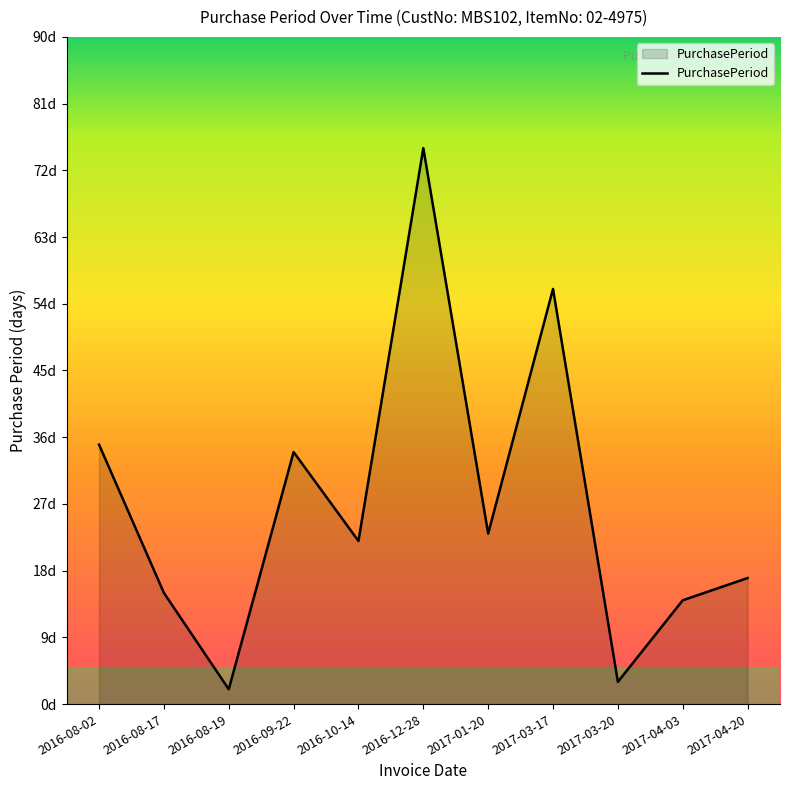

Rank the categories by value from highest to lowest.

2016-12-28, 2017-03-17, 2016-08-02, 2016-09-22, 2017-01-20, 2016-10-14, 2017-04-20, 2016-08-17, 2017-04-03, 2017-03-20, 2016-08-19